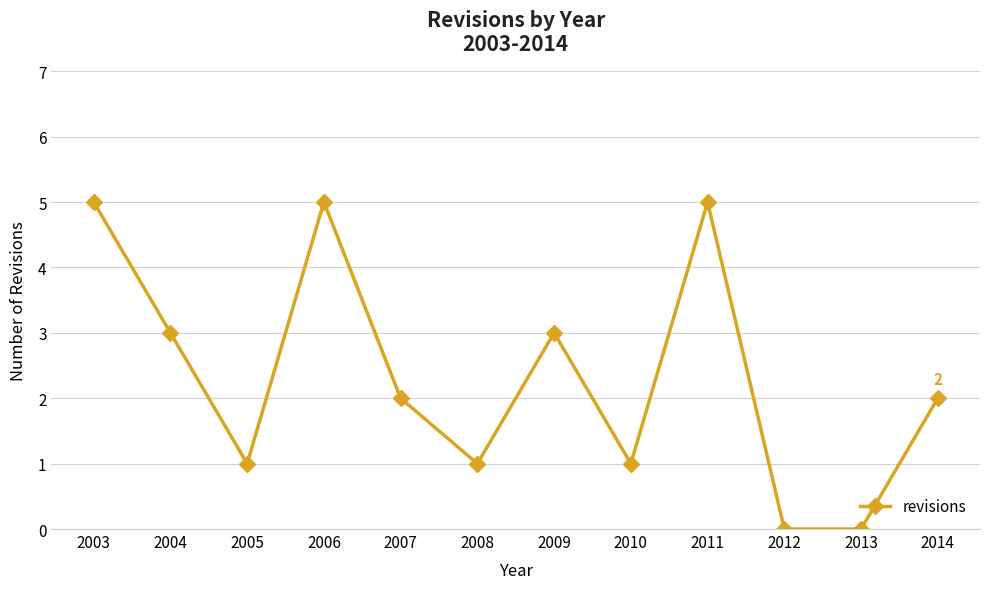

The value at 2004 is 5. True or false?

False